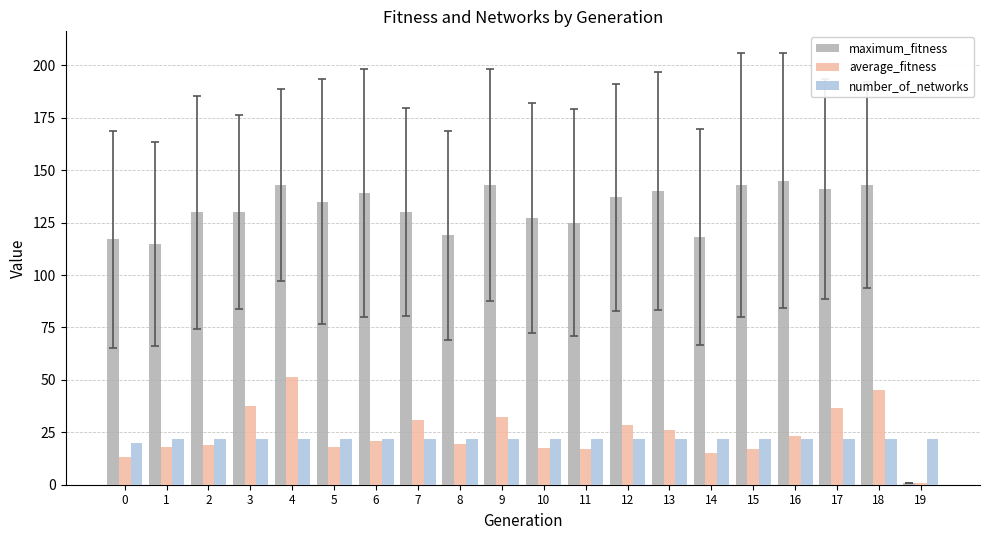

How many bars are there in total?

60